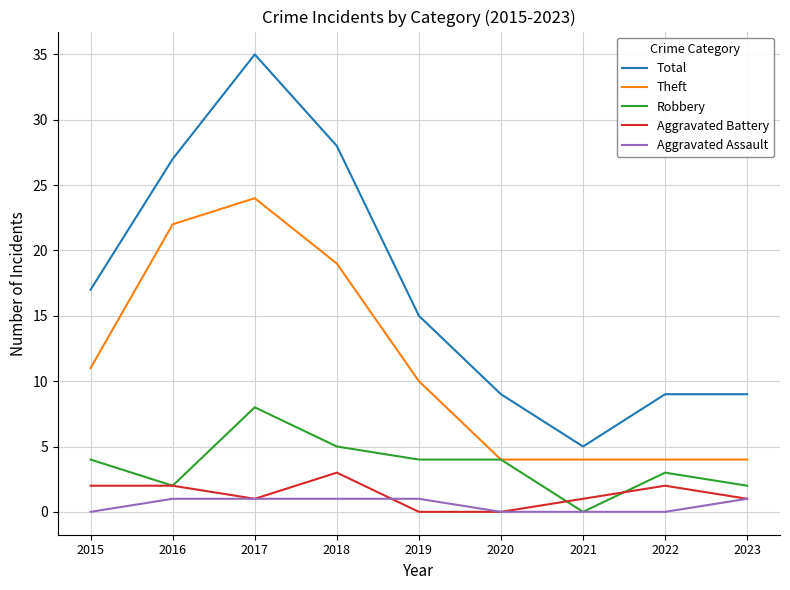

What is the difference between the maximum and minimum values in the Total series?

30